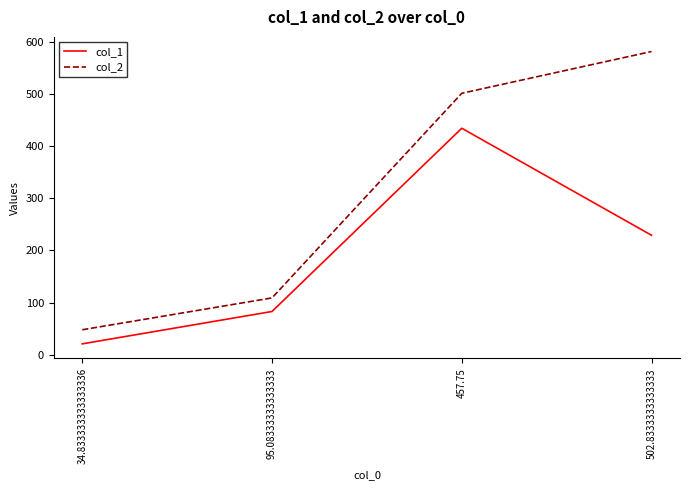

True or false: col_2 and col_1 cross at least once.

False